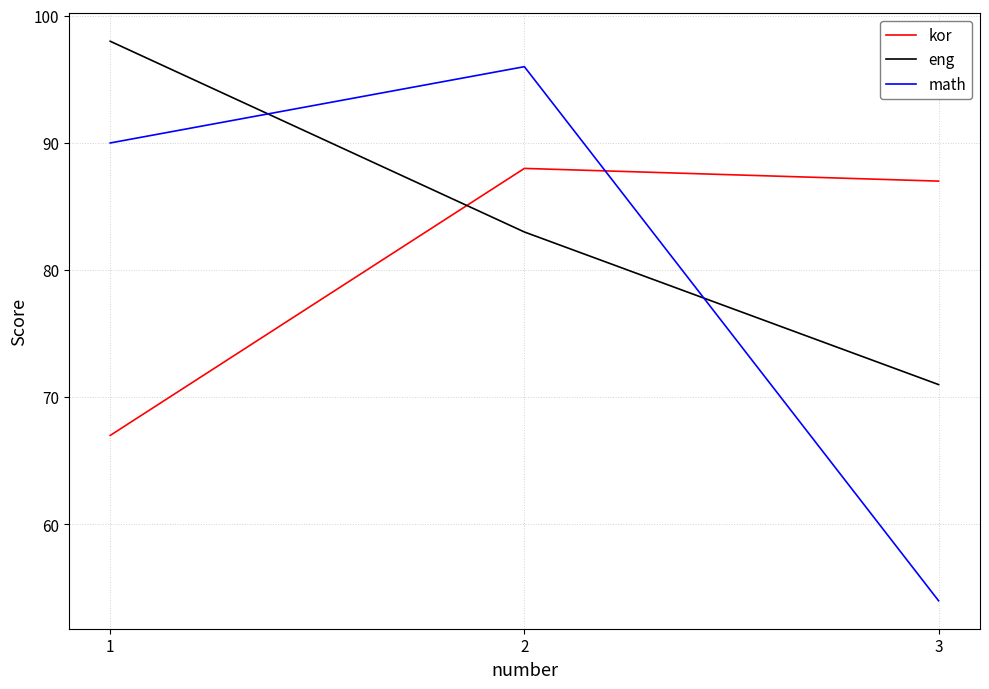

Is the value of math at 2 greater than the value of eng at 3?

Yes